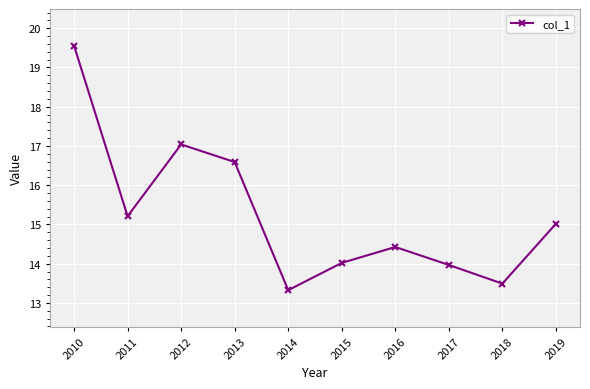

True or false: there are more than 2 points higher than both neighbors.

False